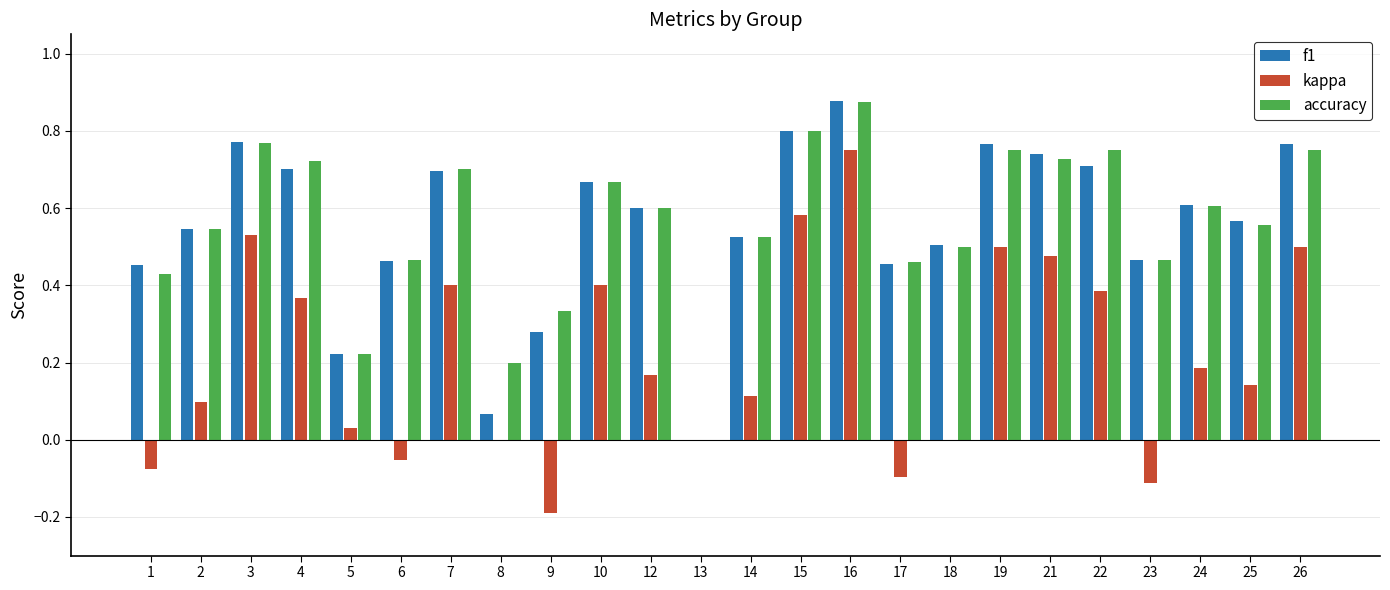

The f1 series shows 0.7 at 10. True or false?

True